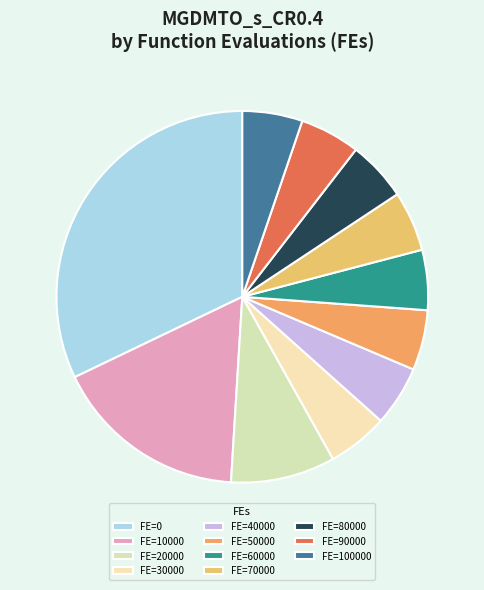

To the nearest percent, what is the difference between the largest and smallest slice percentages?

27%